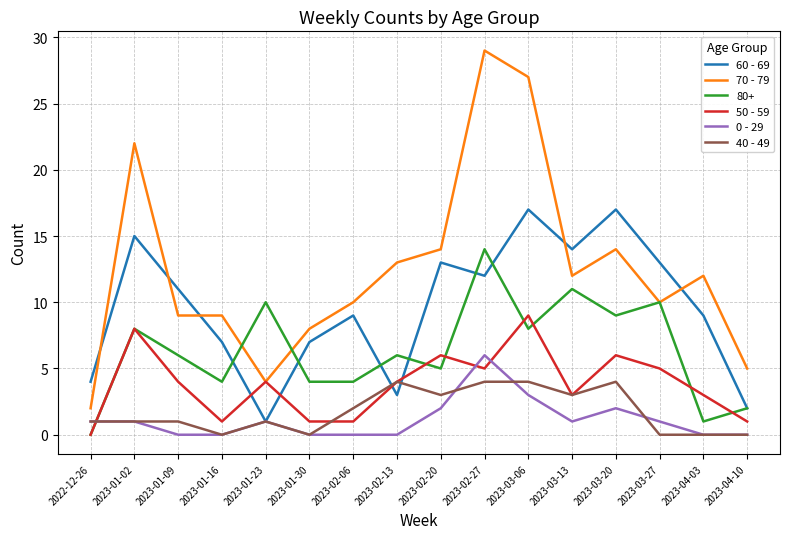

True or false: 50 - 59 and 60 - 69 intersect in this chart.

True